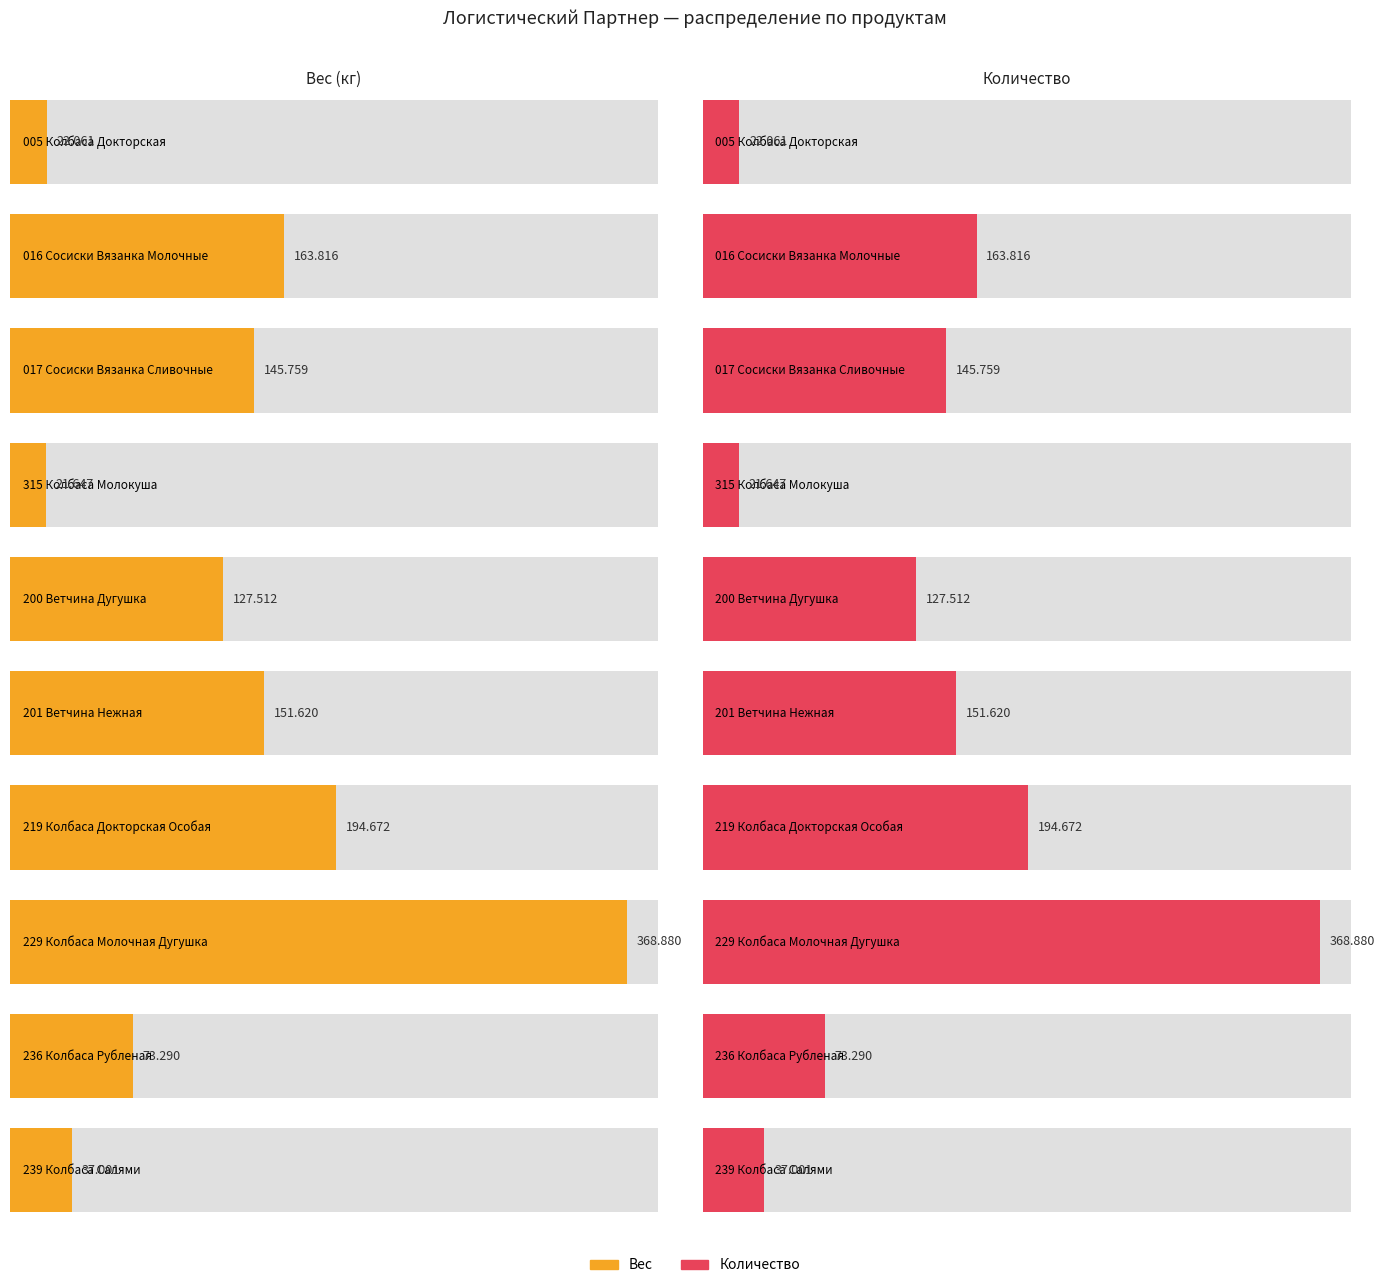

What is the value of the Вес bar at the 5th from the left?

127.5